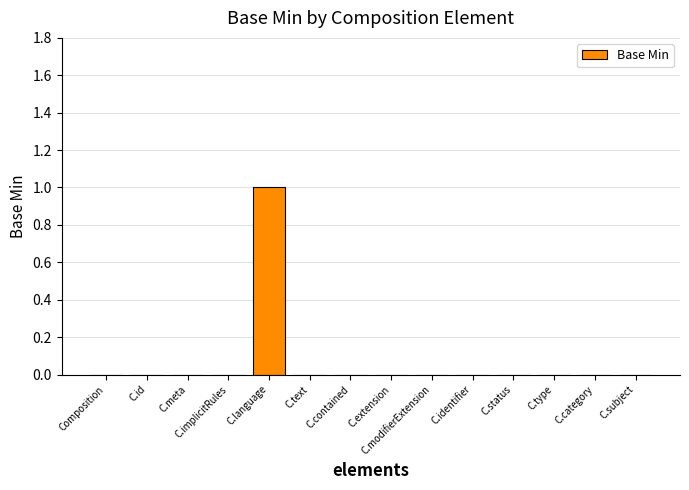

How many categories are shown in the chart?

14